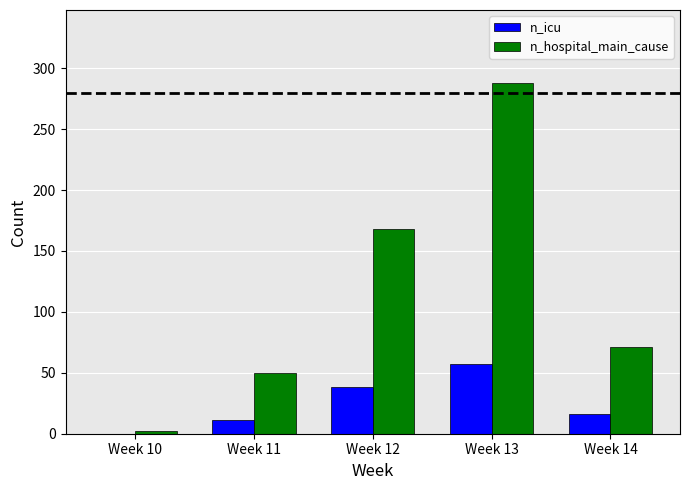

Which category has the highest value in the n_hospital_main_cause series?

Week 13